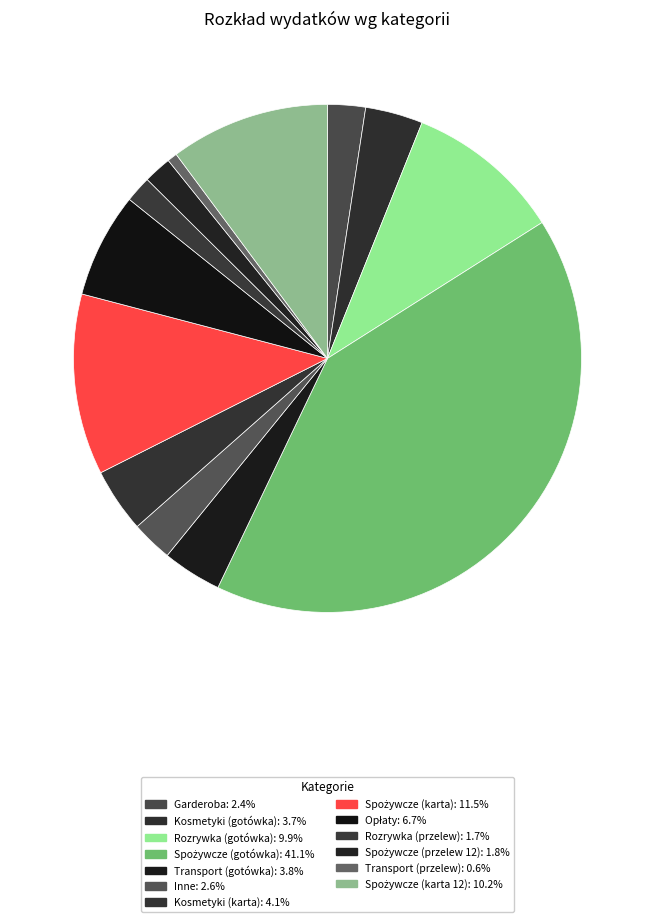

The Opłaty slice represents 1% of the pie. True or false?

False